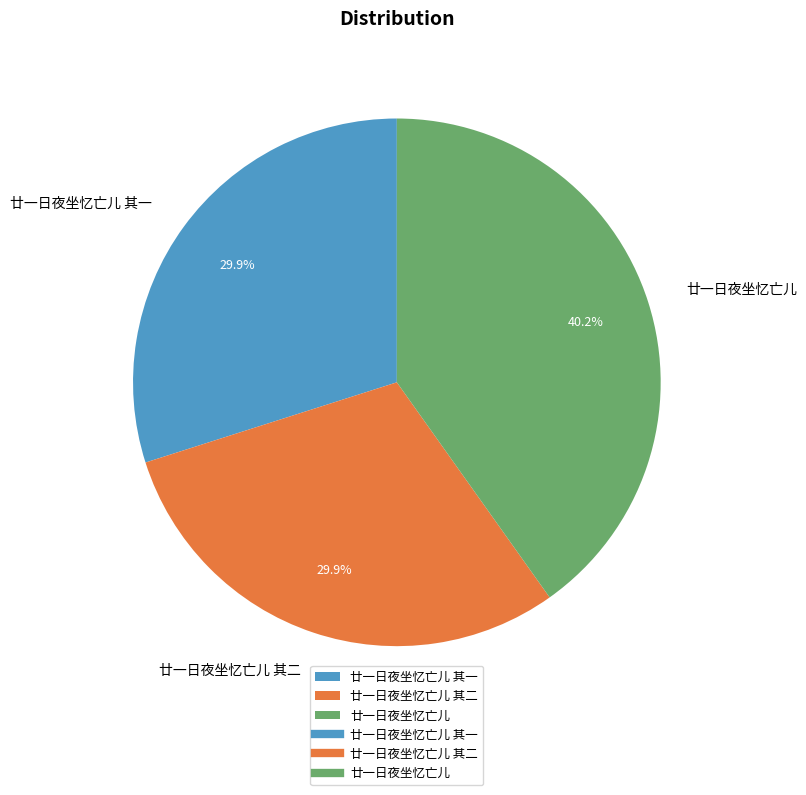

Which has a higher value, 廿一日夜坐忆亡儿 其一 or 廿一日夜坐忆亡儿?

廿一日夜坐忆亡儿